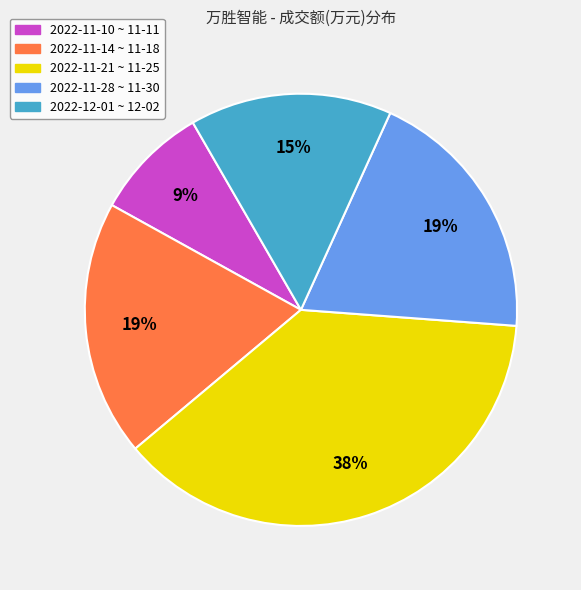

Does any single category account for the majority?

No